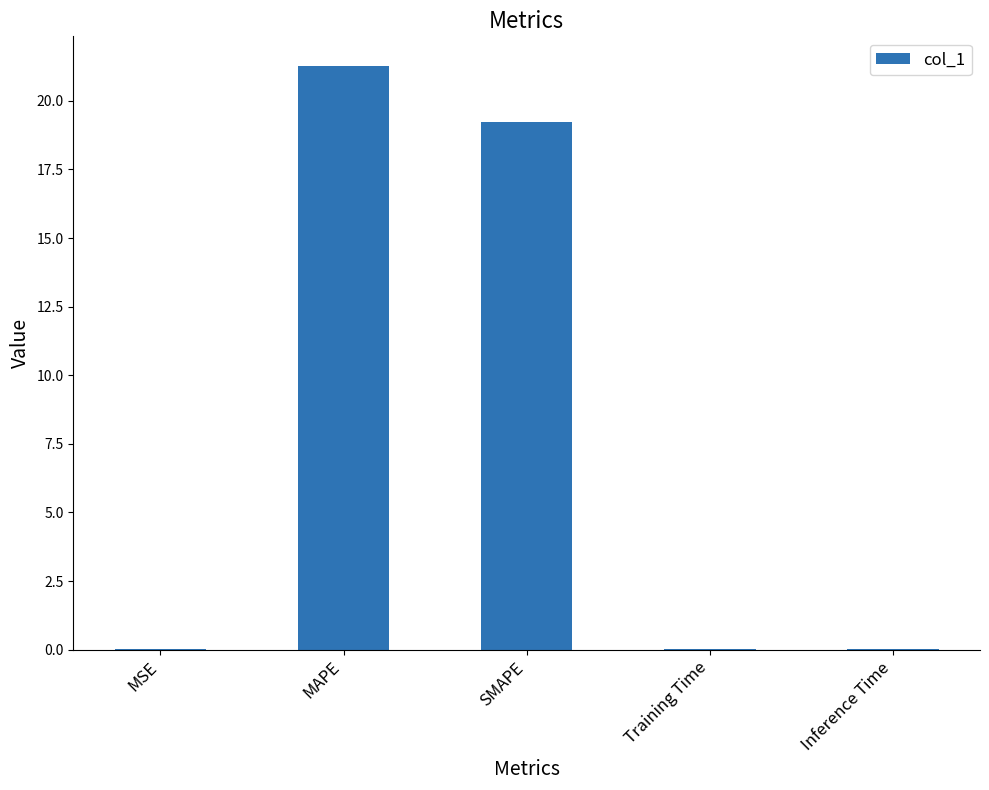

What is the change in value from MAPE to Training Time?

-21.3